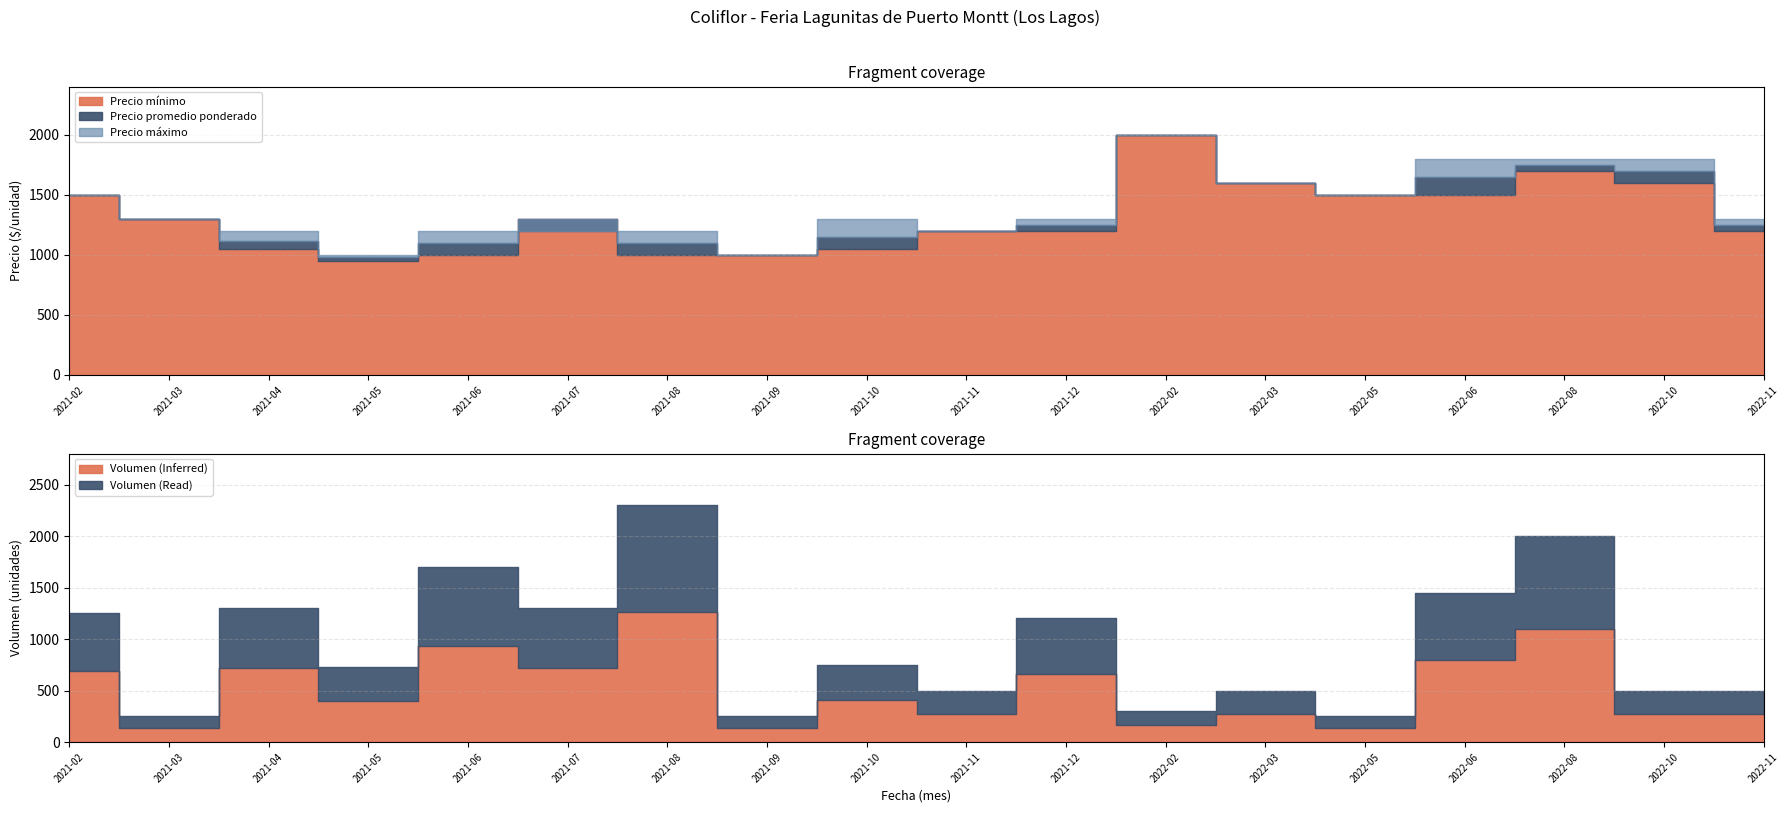

At which label does Precio mínimo reach its minimum?

2021-05